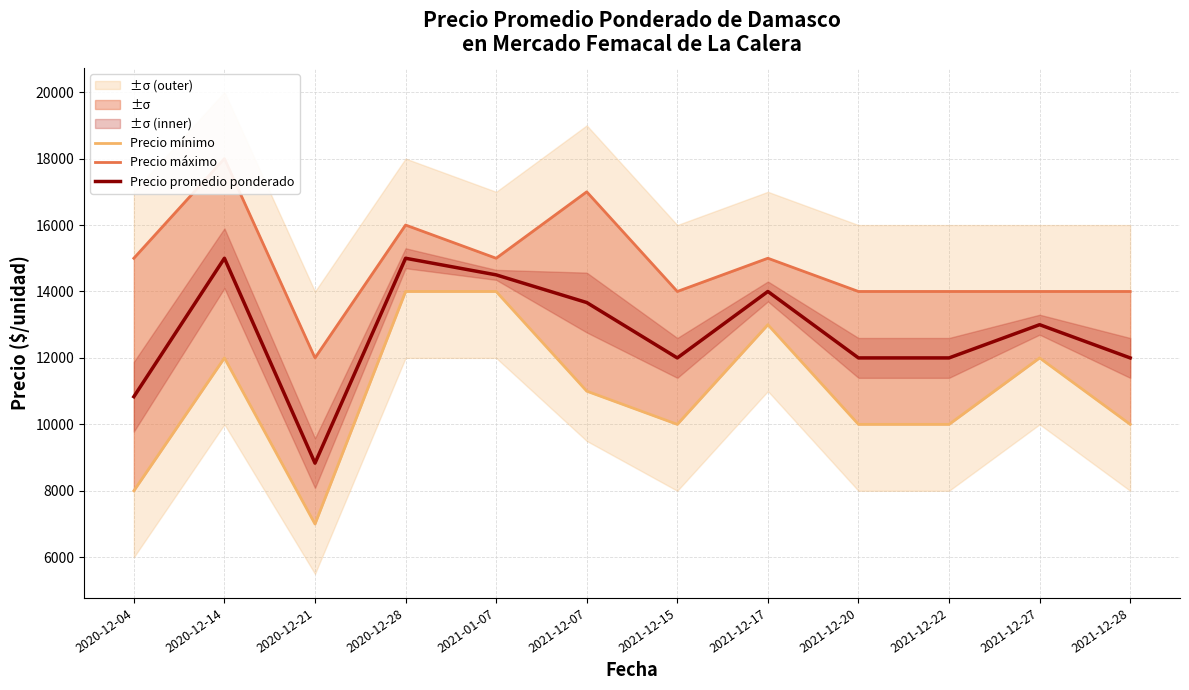

In Precio máximo, how many points are higher than both neighbors (excluding endpoints)?

4